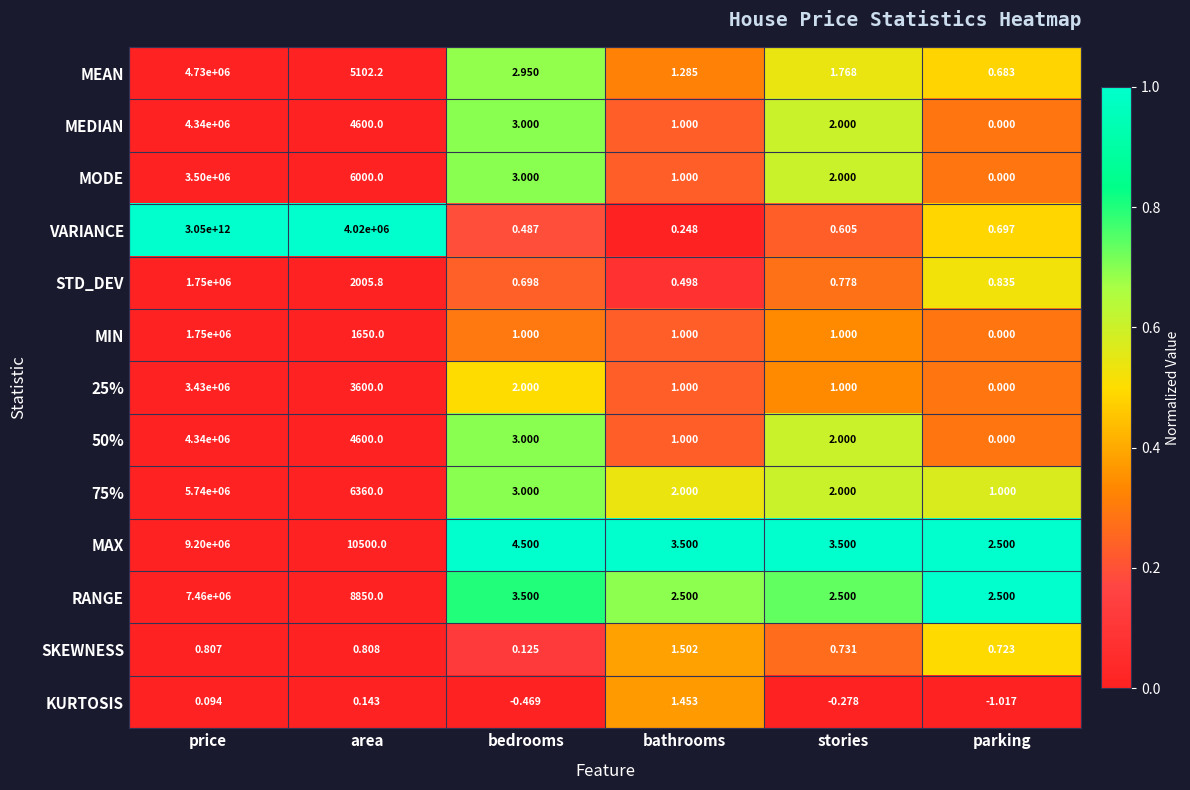

At which category does the chart reach its peak across all series?

price